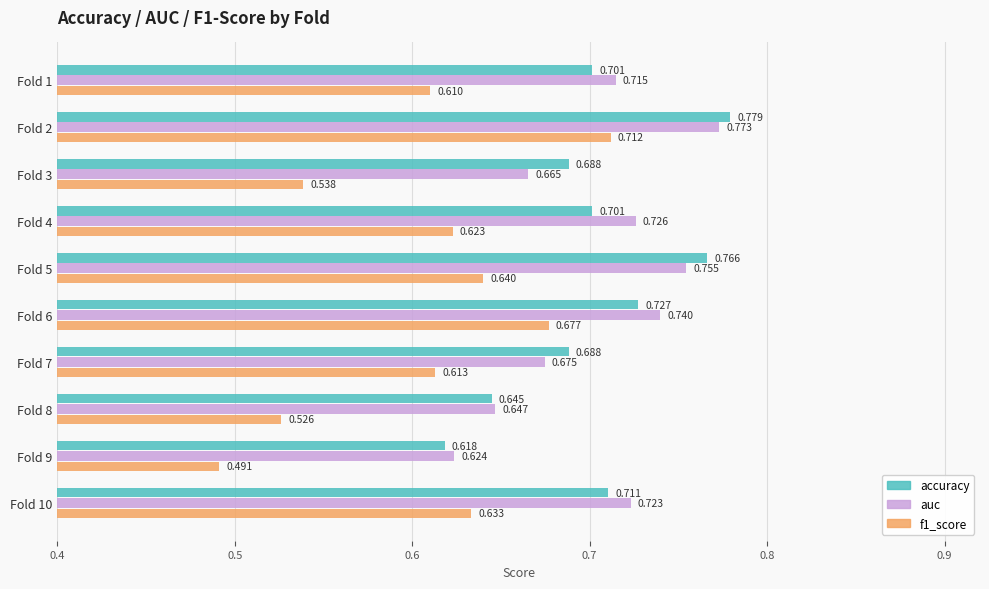

Is the value of auc at Fold 3 greater than the value of accuracy at Fold 3?

No